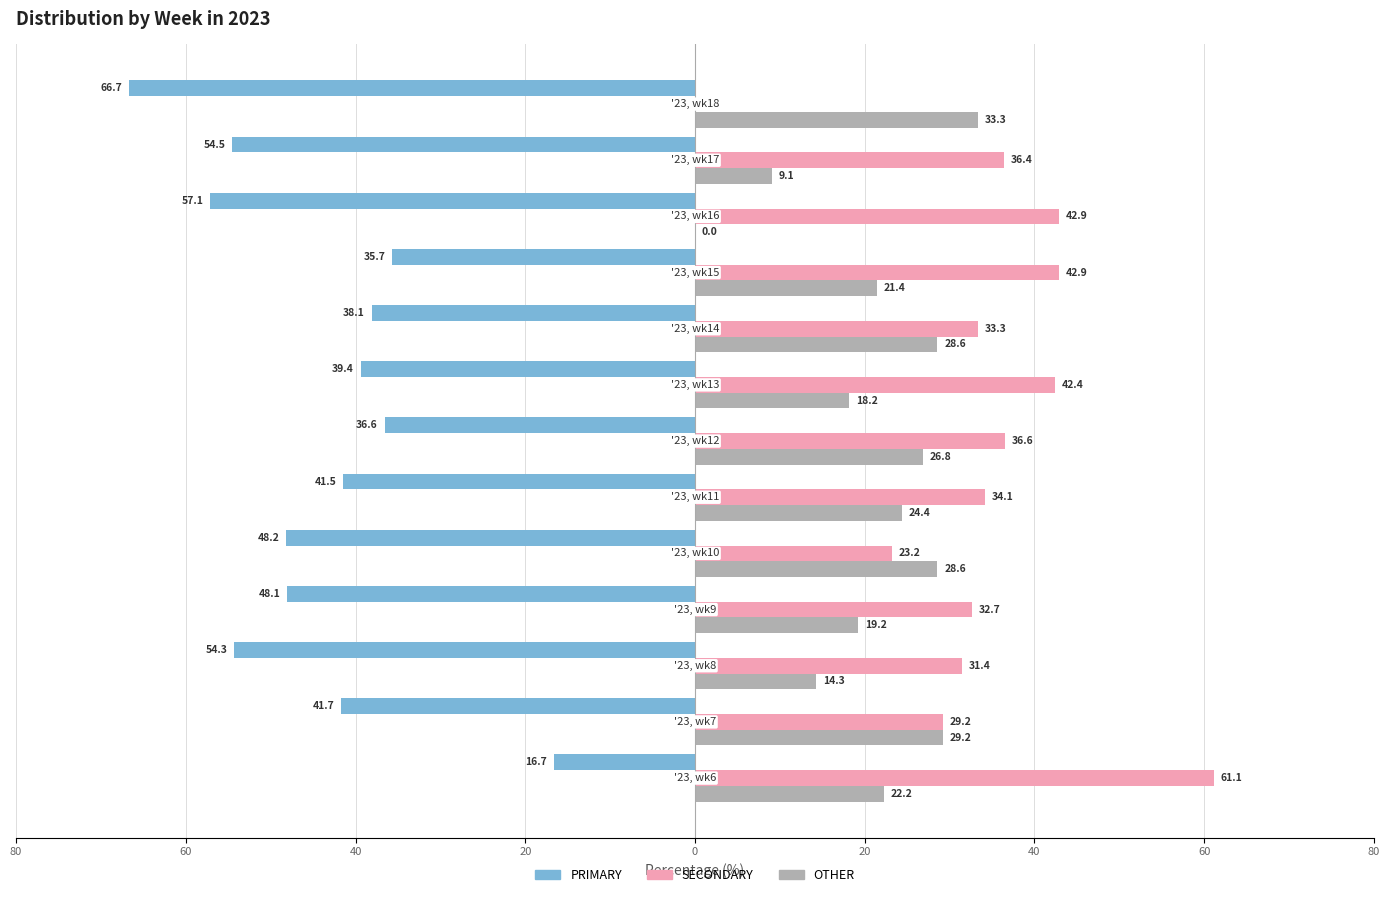

What are all the series names shown in the legend?

PRIMARY, SECONDARY, OTHER